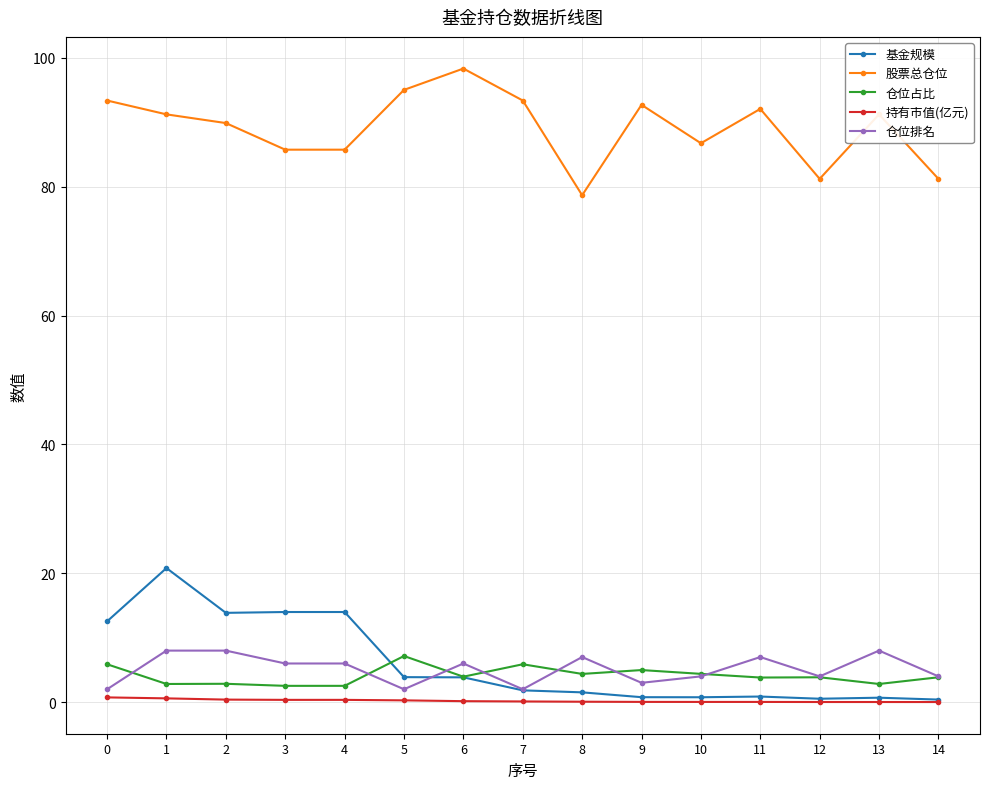

Is the value of 持有市值(亿元) at 8 greater than the value of 仓位排名 at 14?

No